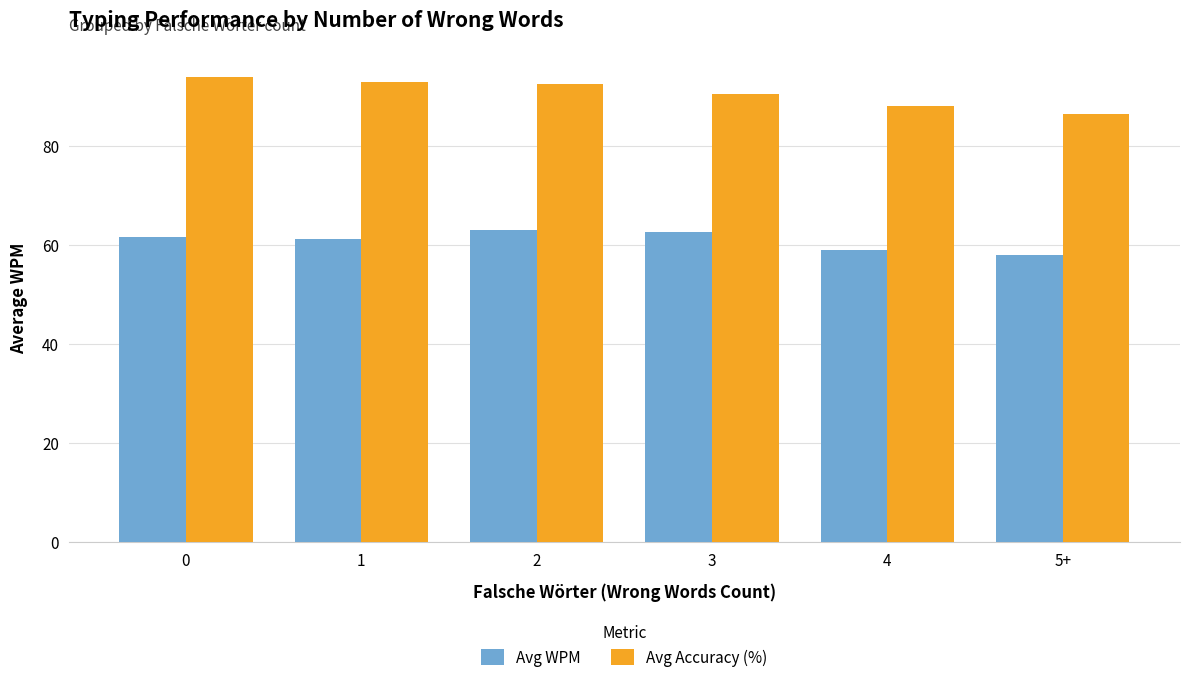

How many groups of bars are there?

6